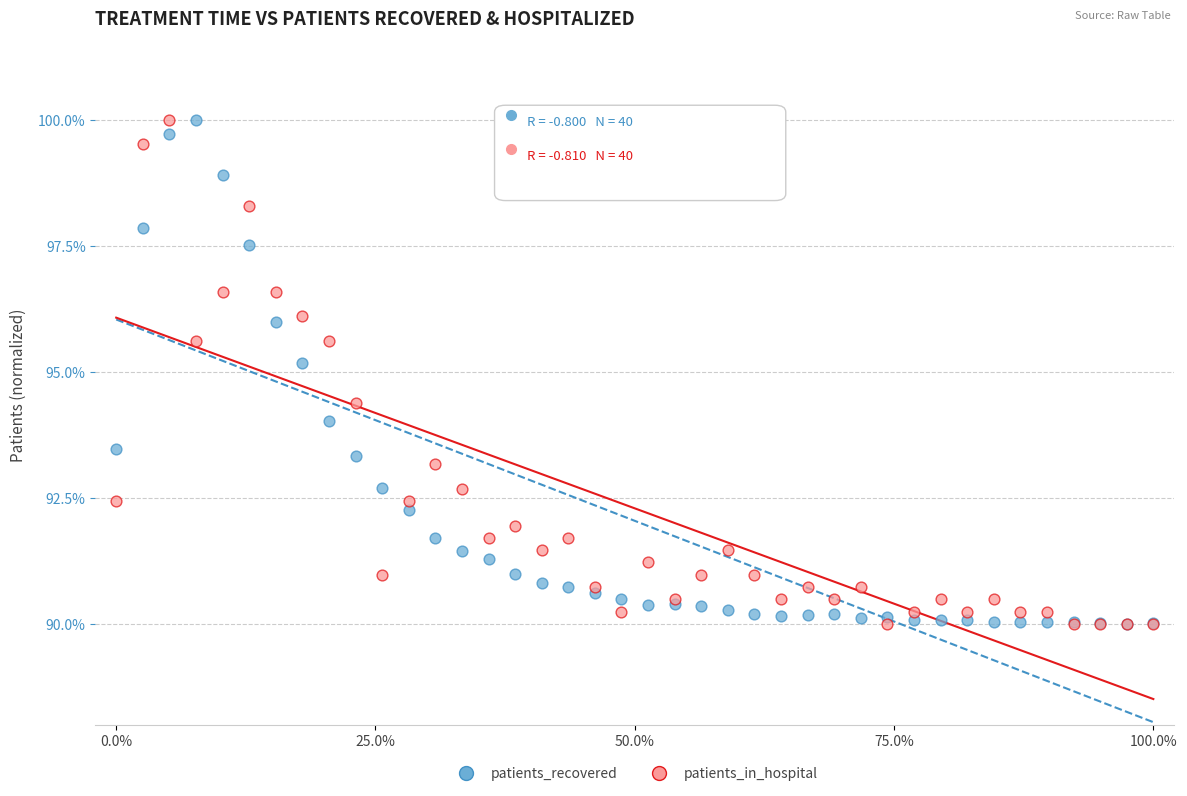

In the patients_recovered series, what Y value is closest to 95?

95.2